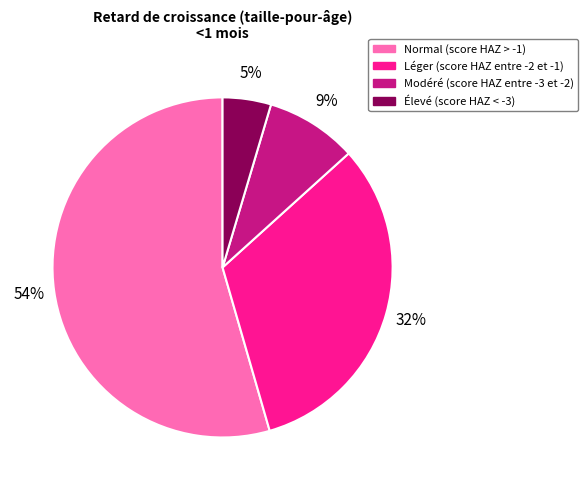

Combined, do Élevé (score HAZ < -3) and Normal (score HAZ > -1) account for over 50%?

Yes